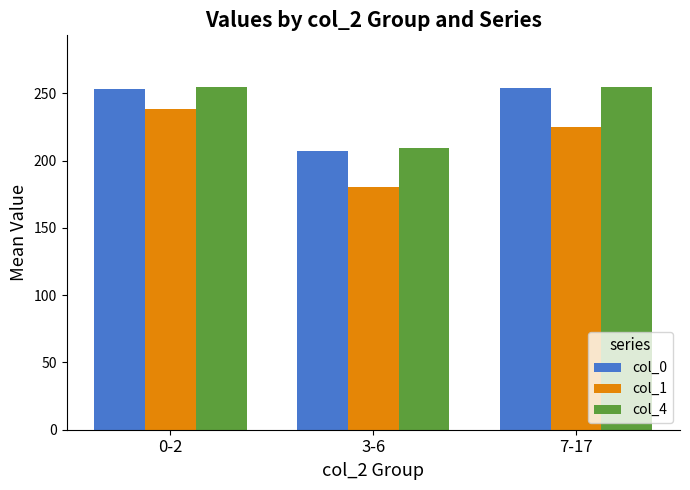

What are all the series names shown in the legend?

col_0, col_1, col_4